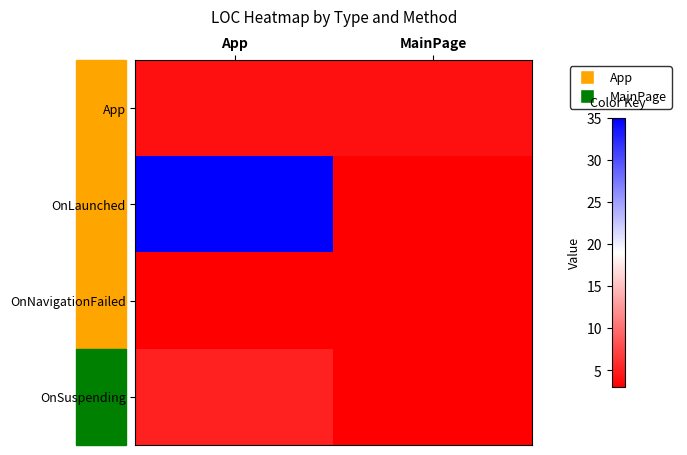

What is the greatest value displayed?

35